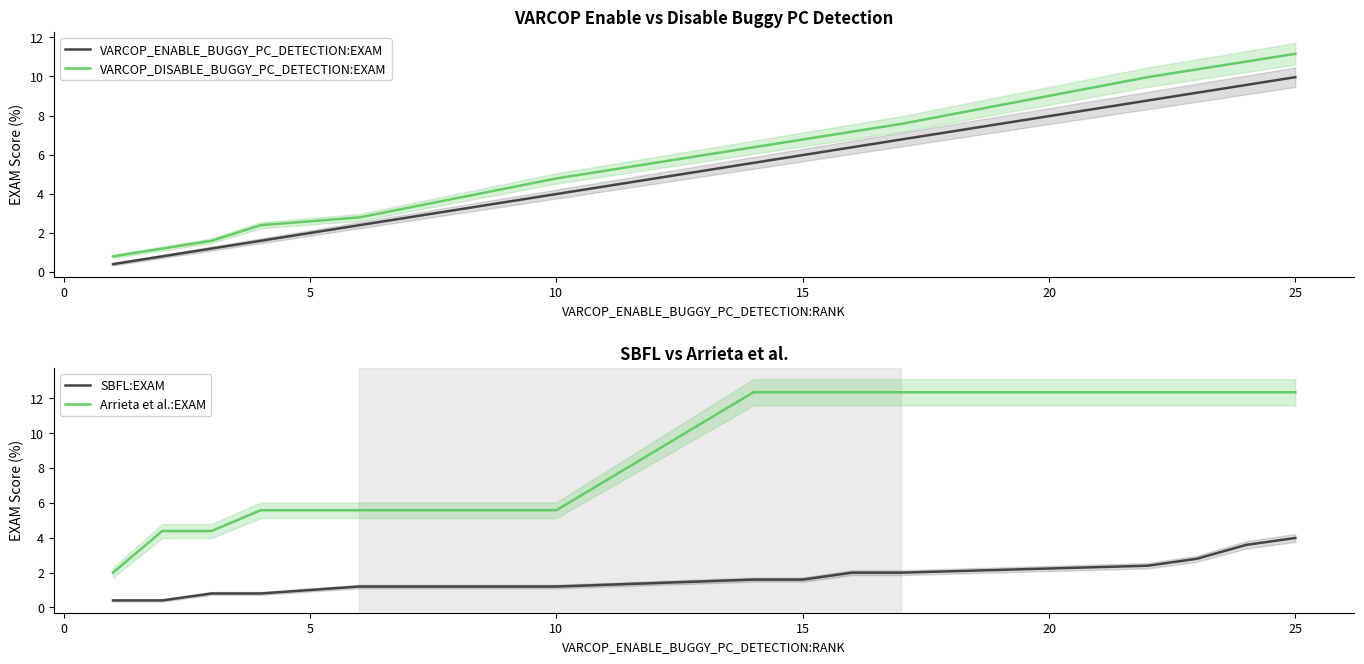

What is the minimum value for VARCOP_DISABLE_BUGGY_PC_DETECTION:EXAM?

0.8